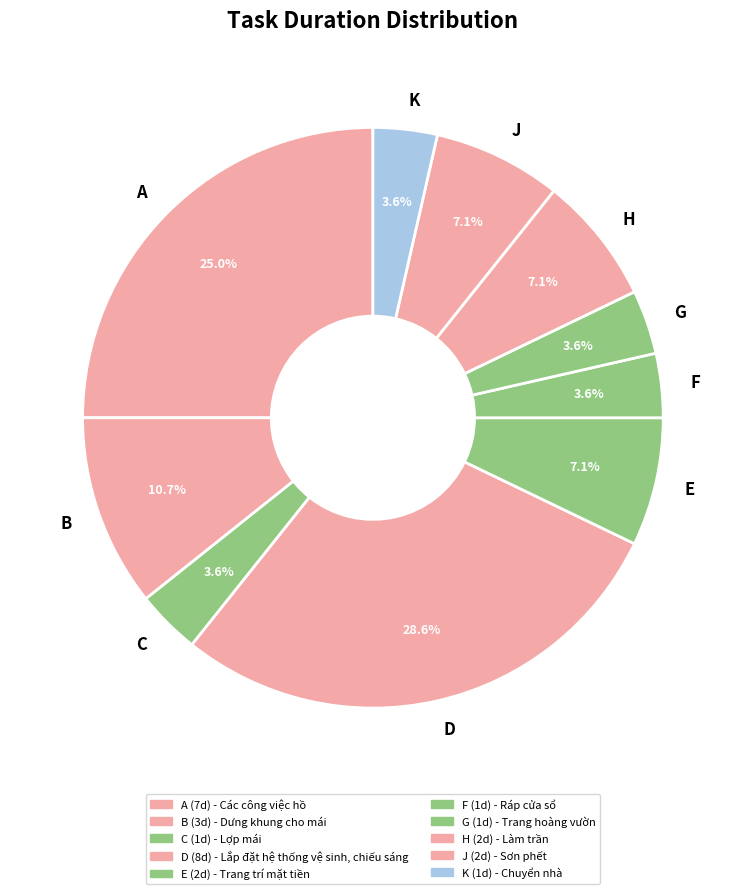

Which has a higher value, A or J?

A